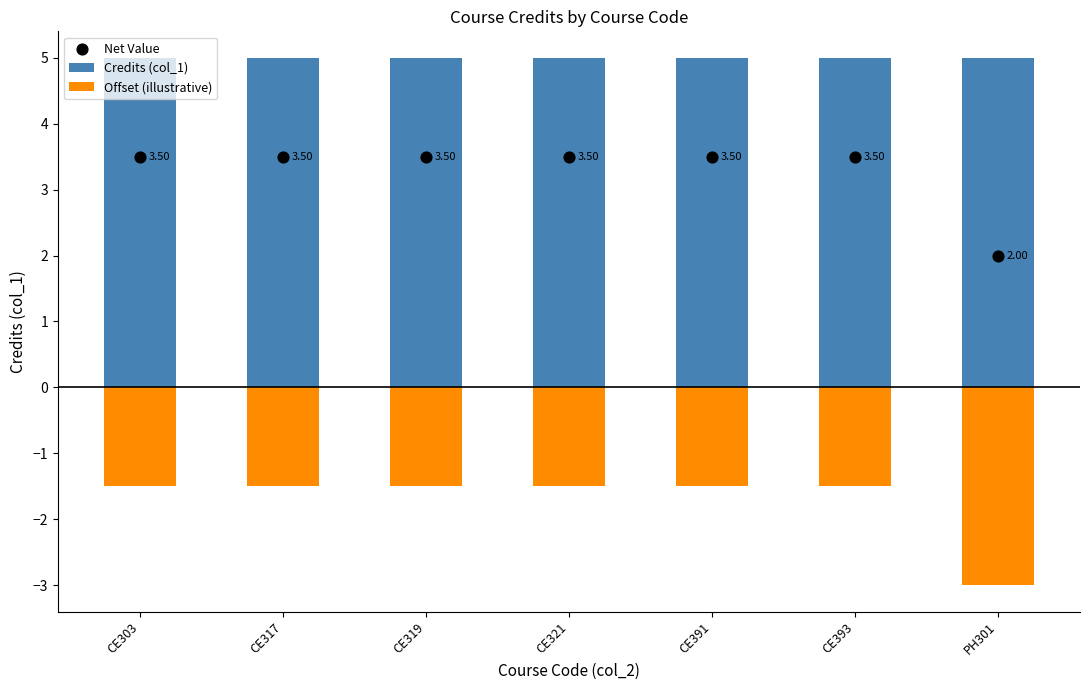

Which series contains the highest Y value?

Credits (col_1)